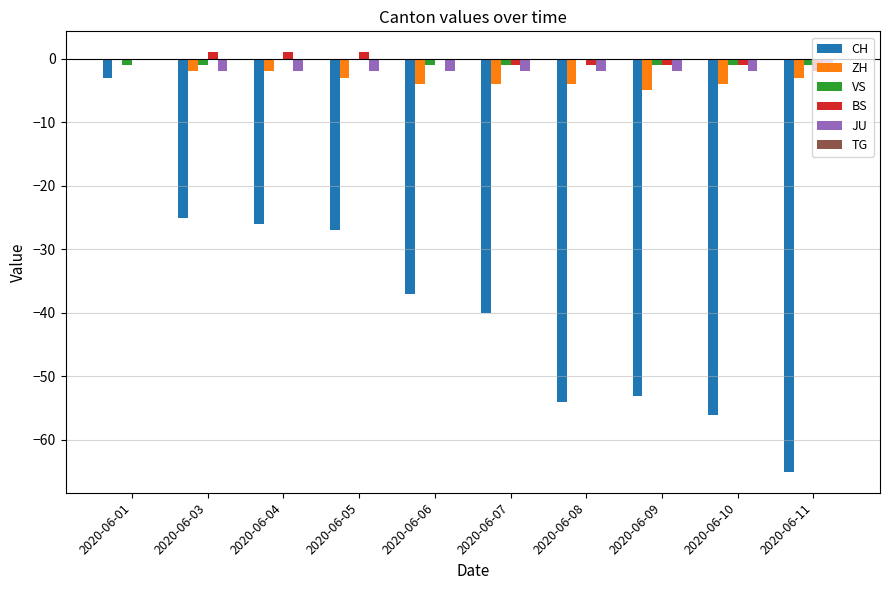

Is the value of CH at 2020-06-04 greater than the value of BS at 2020-06-04?

No